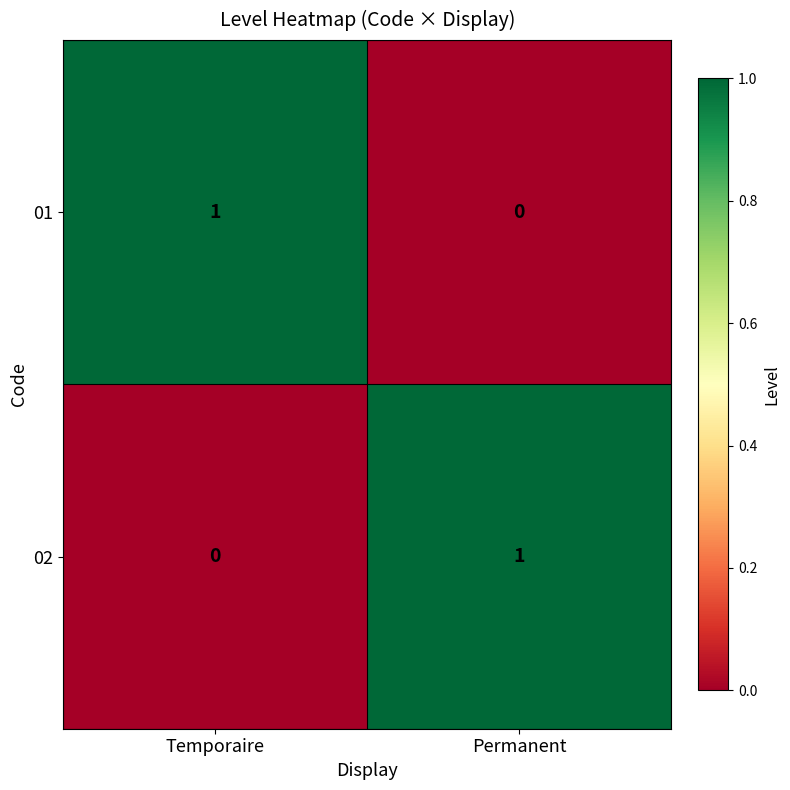

What is the difference between the highest and lowest values at Temporaire?

1